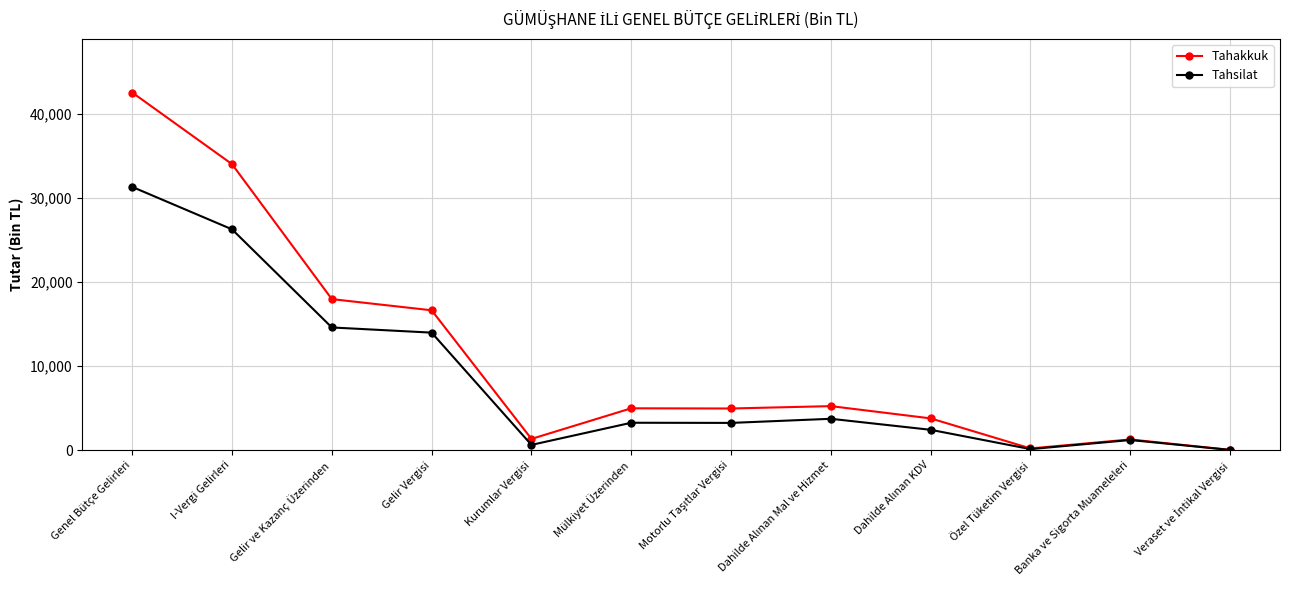

What is the minimum value shown in the chart?

19